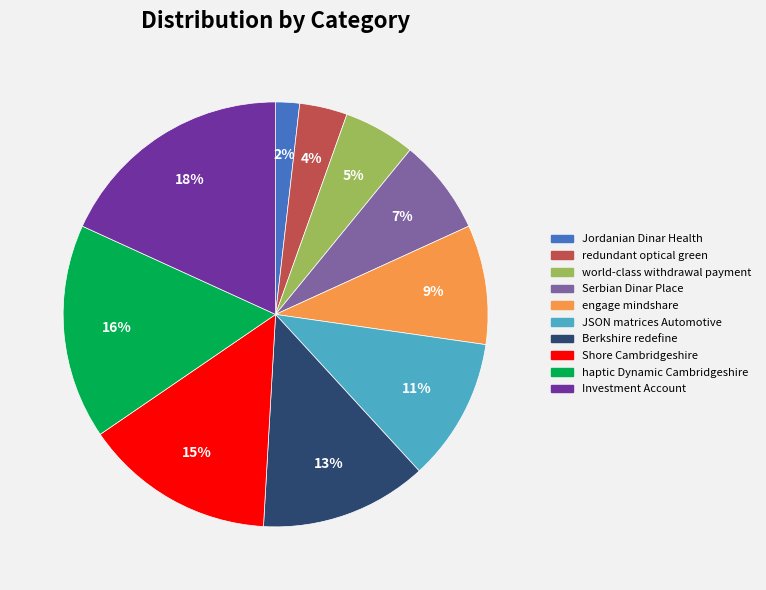

Rank the categories by value from lowest to highest.

Jordanian Dinar Health, redundant optical green, world-class withdrawal payment, Serbian Dinar Place, engage mindshare, JSON matrices Automotive, Berkshire redefine, Shore Cambridgeshire, haptic Dynamic Cambridgeshire, Investment Account